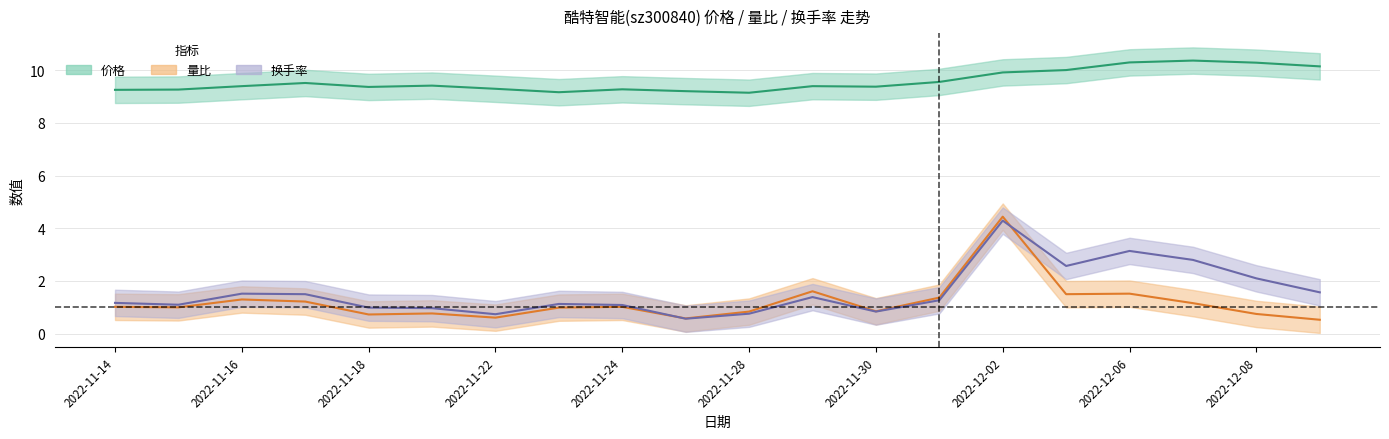

True or false: 价格 and 量比 cross at least once.

False